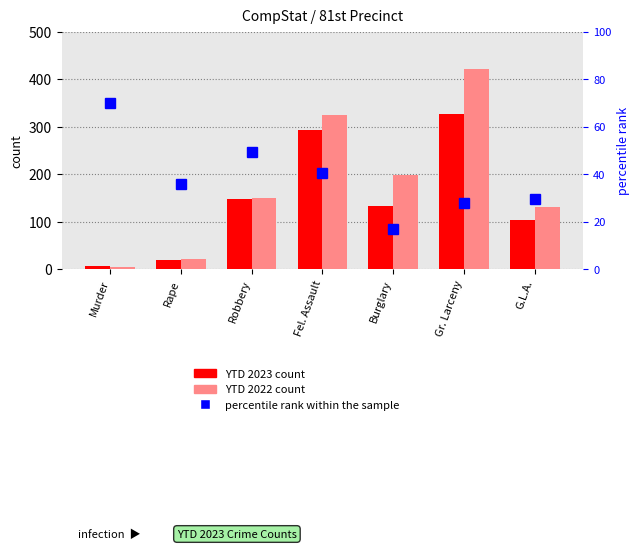

What is the average value of the YTD 2022 series?

178.6